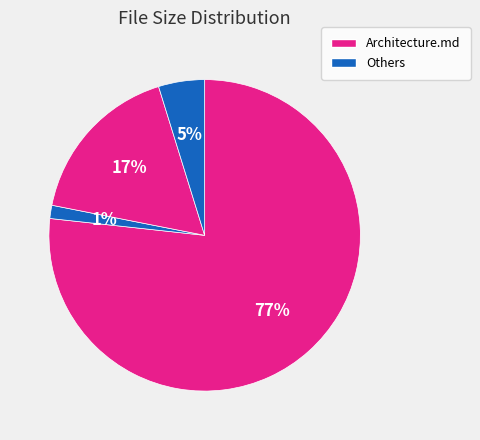

How many slices are in this pie chart?

4